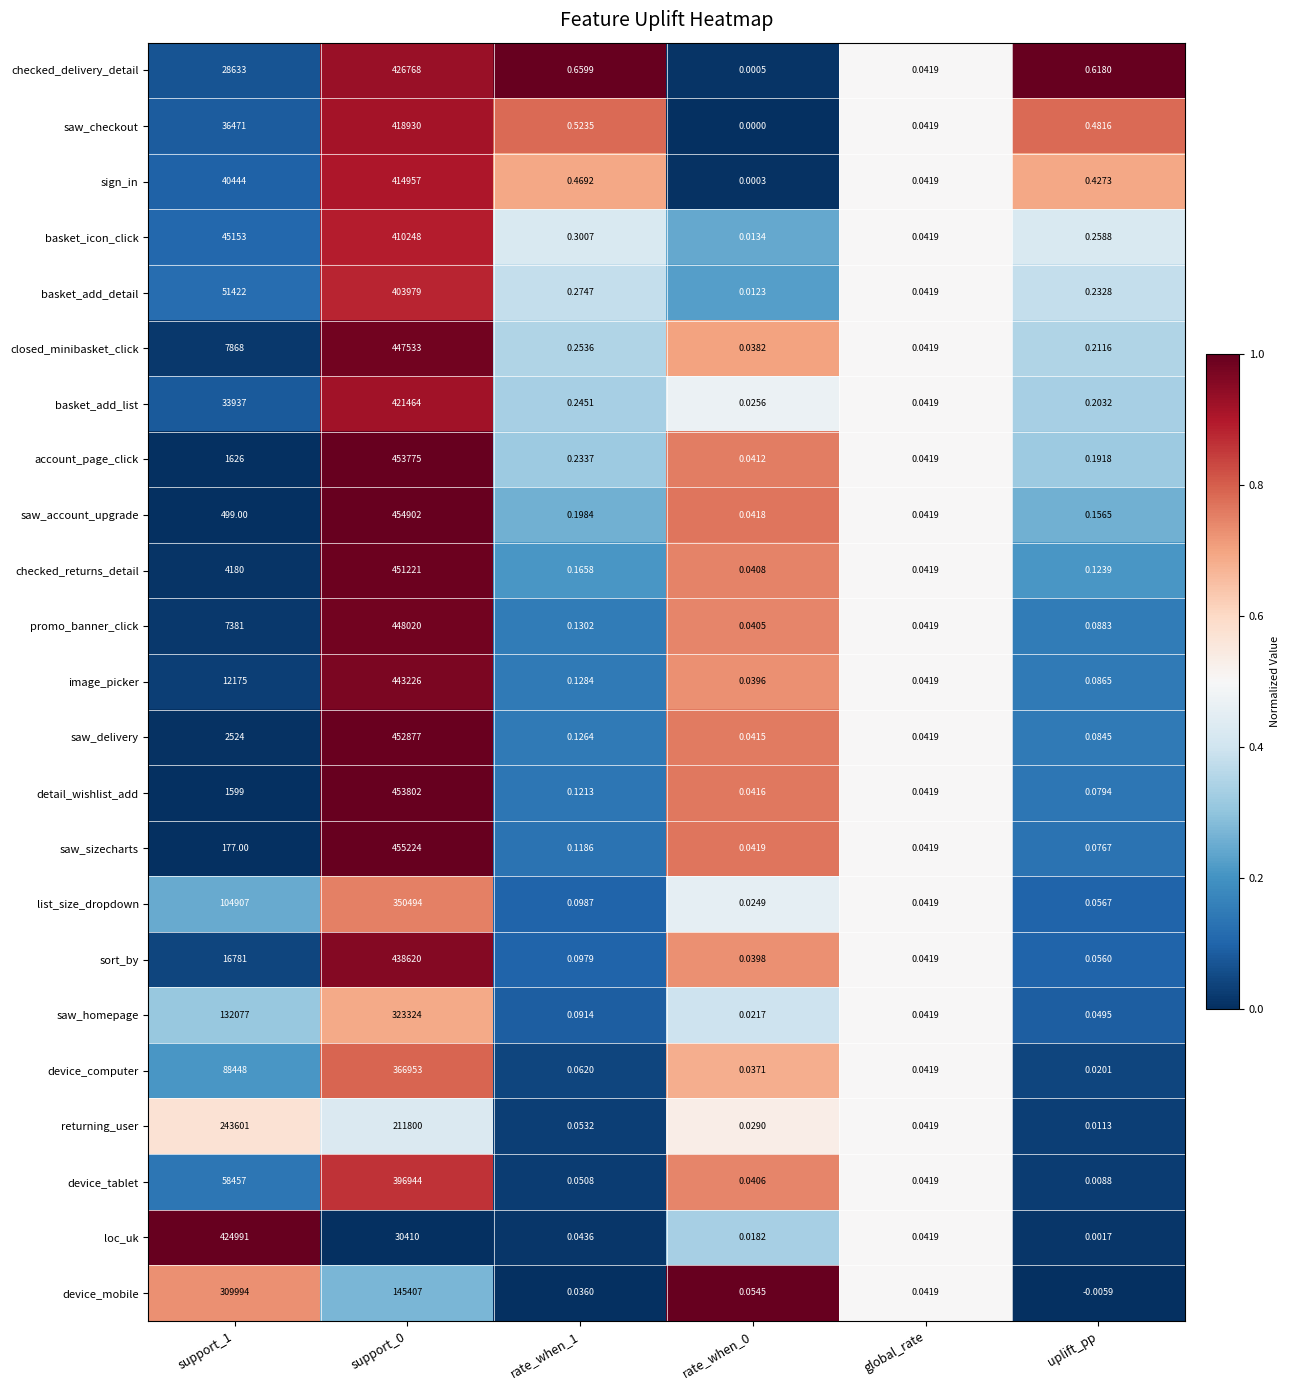

At which label does device_computer reach its minimum?

uplift_pp